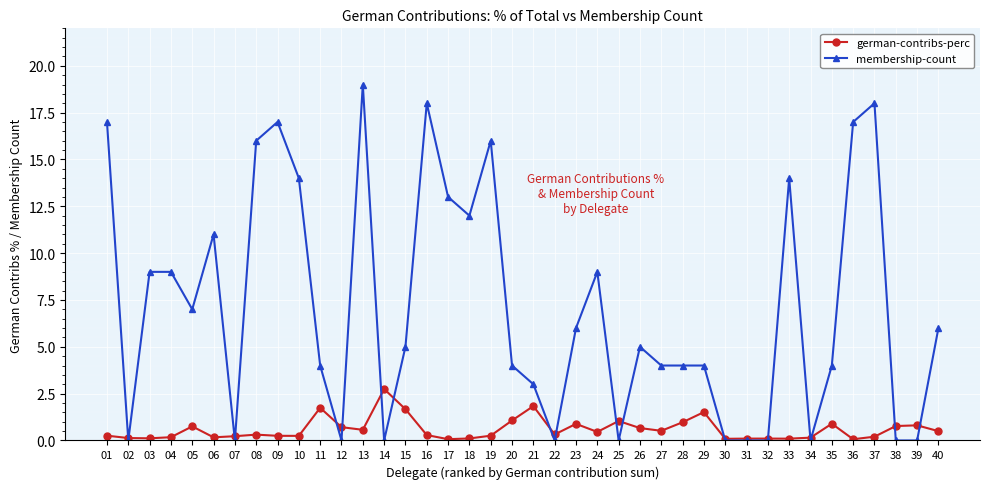

What is the sum of all membership-count values?

285.0